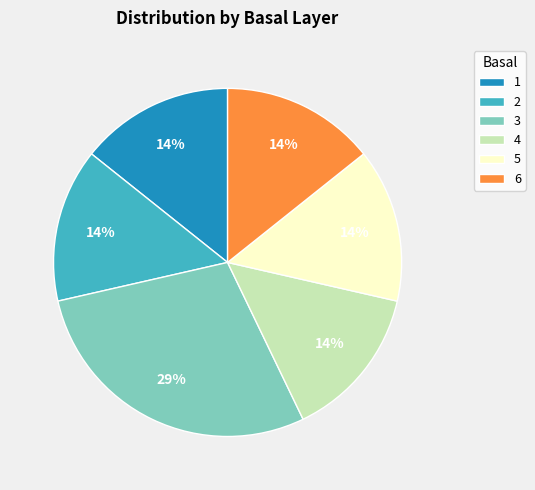

What is the ratio of the value at 1 to the value at 4?

1.0